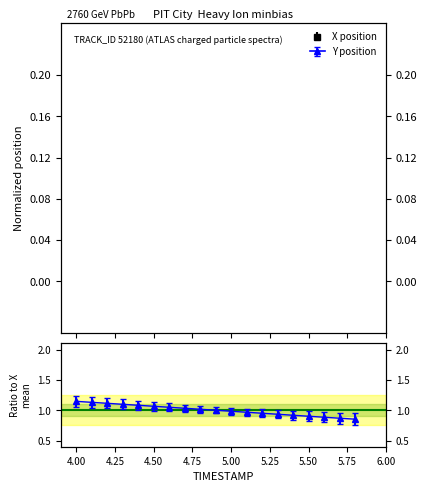

Is it true that the value at 4.25 is 1.7?

False